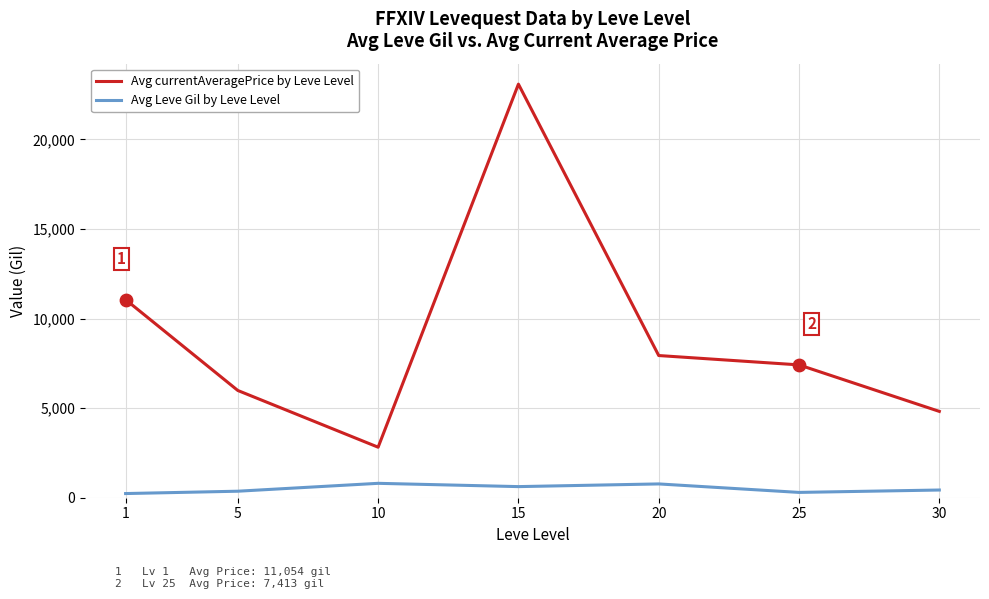

Which series has the largest total across all categories?

Avg currentAveragePrice by Leve Level